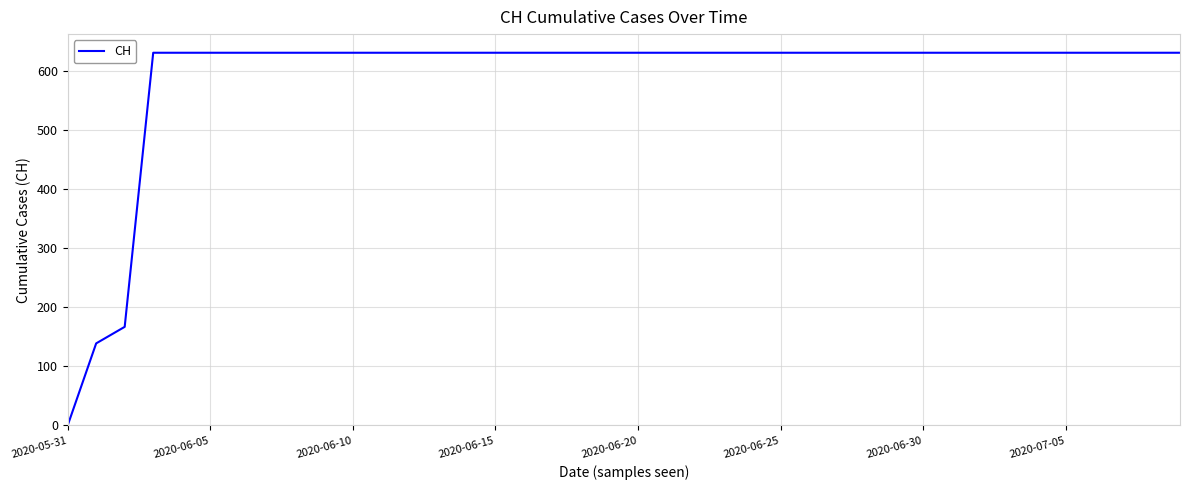

What is the maximum value shown in the chart?

631